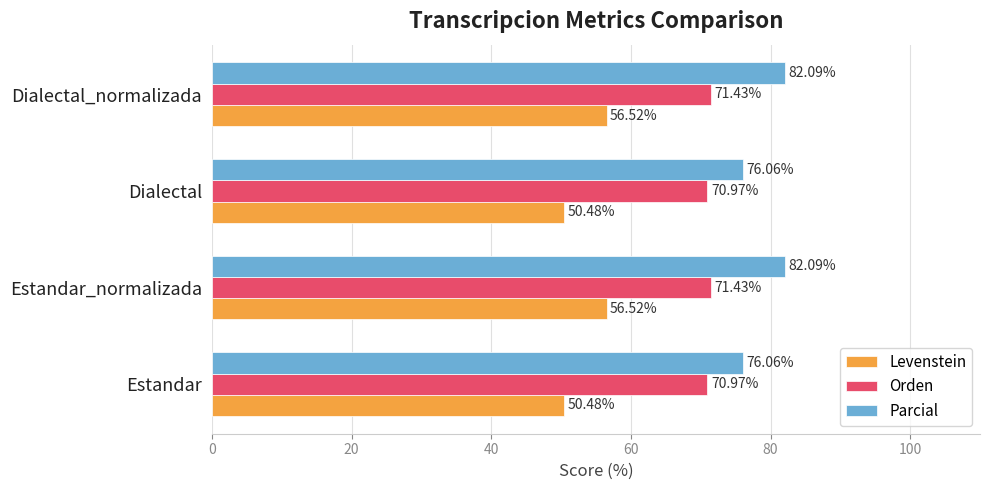

What is the spread (max minus min) of values at Dialectal_normalizada?

25.6